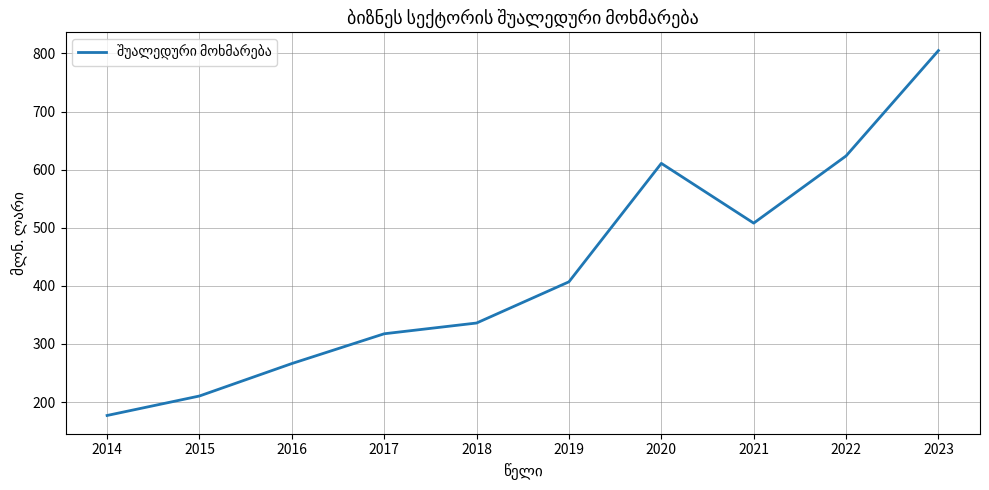

True or false: the data shows 623.6 at 2022.

True